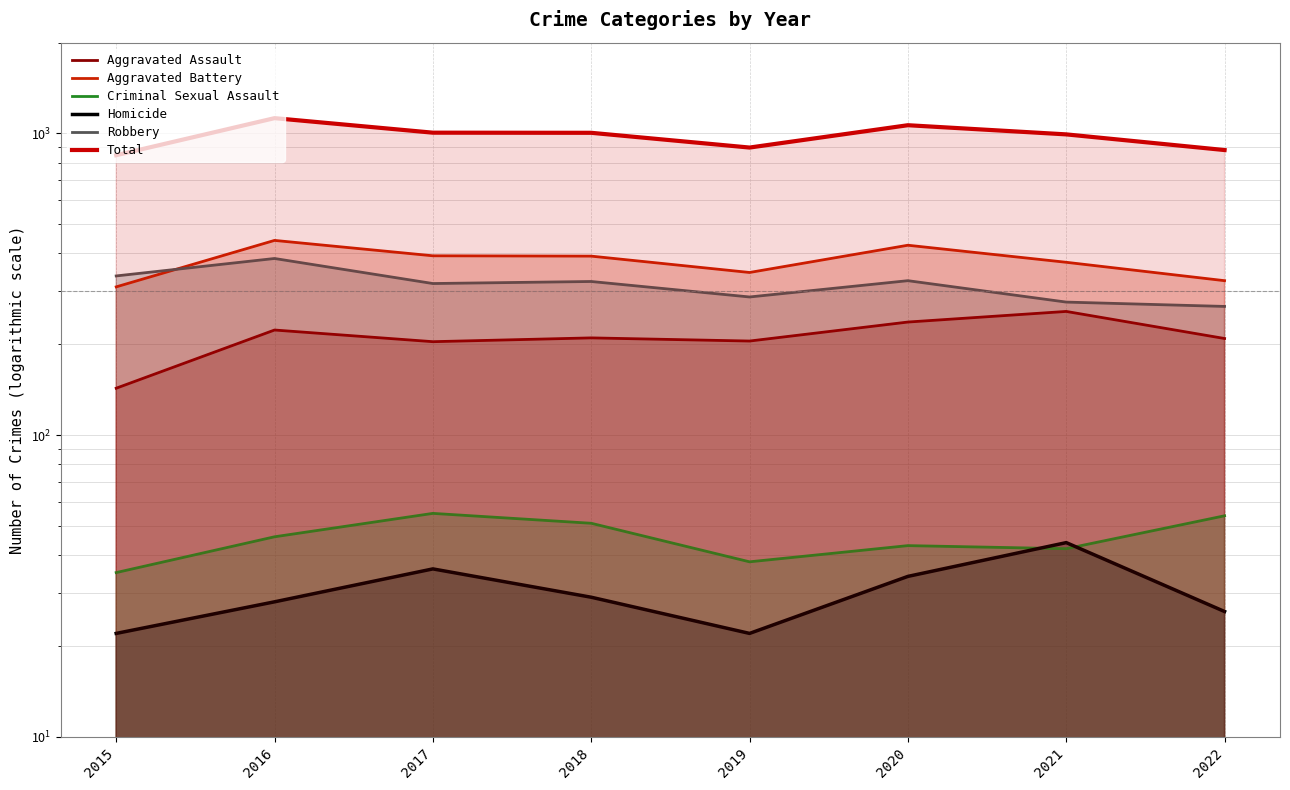

The value of Aggravated Assault at 2018 is 281. True or false?

False